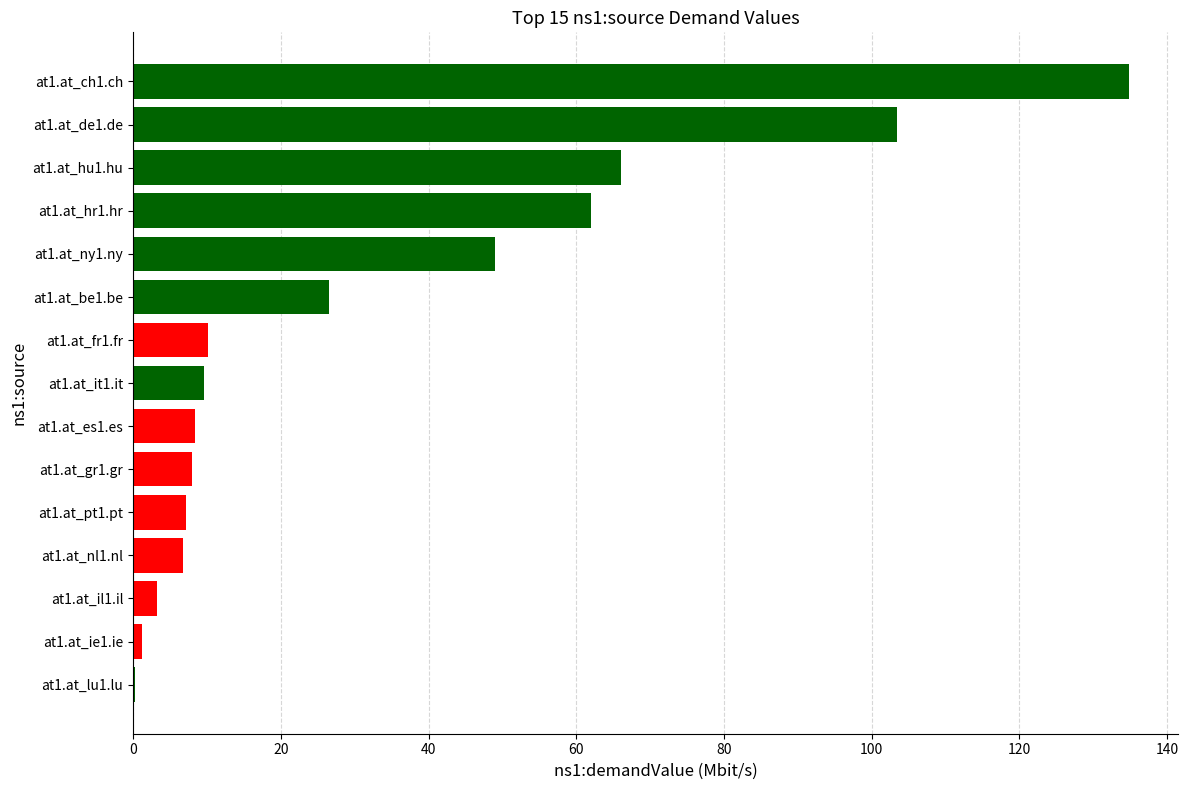

The value at at1.at_de1.de is 39.8. True or false?

False